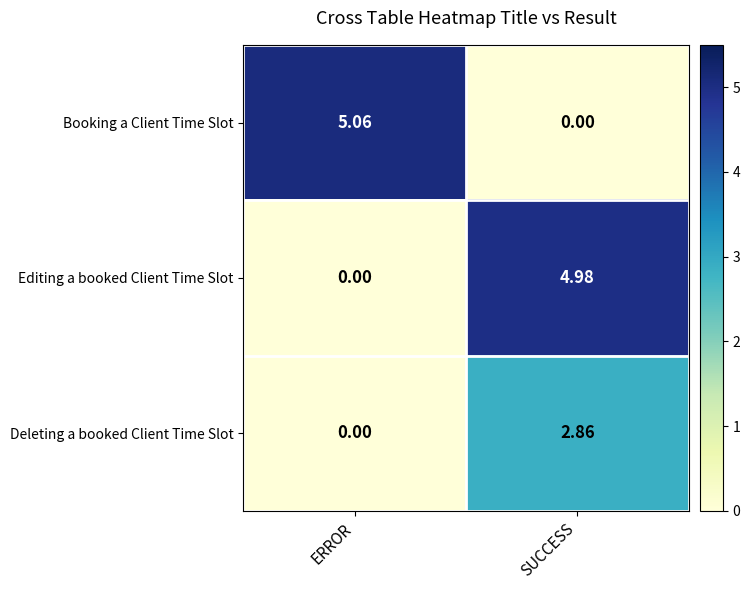

Which series changed the most between ERROR and SUCCESS?

Booking a Client Time Slot